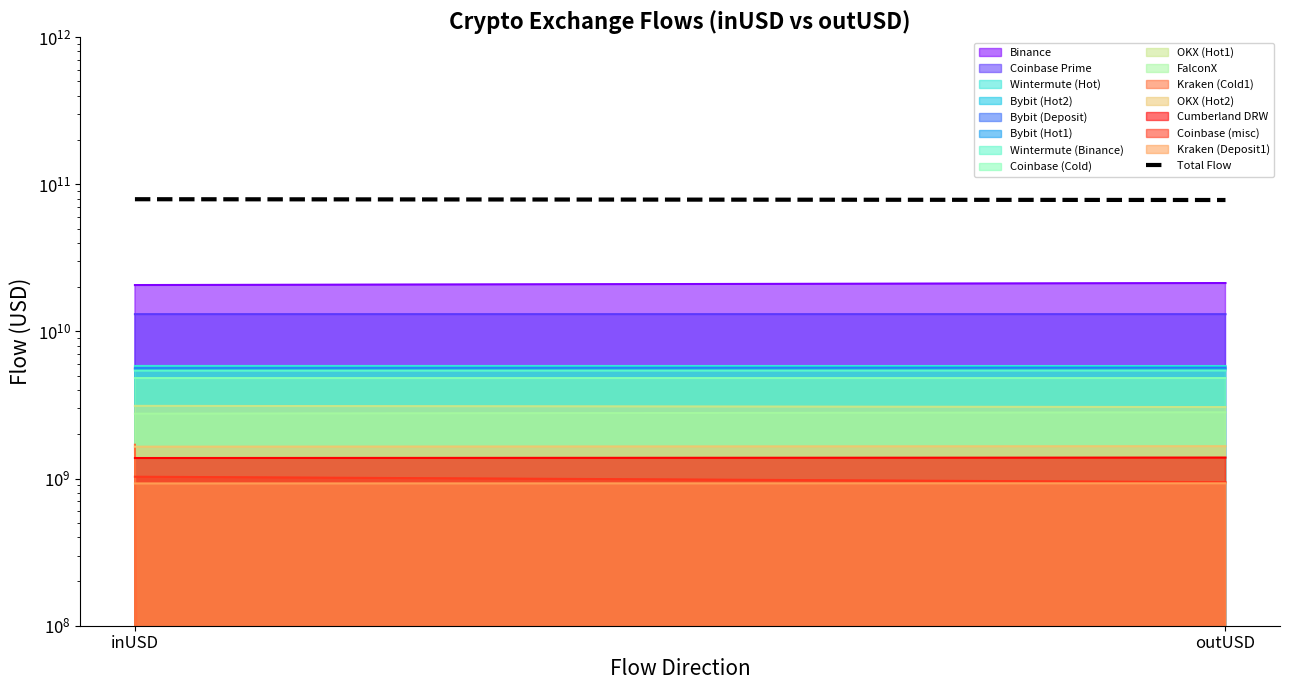

How many lines are shown in the chart?

1